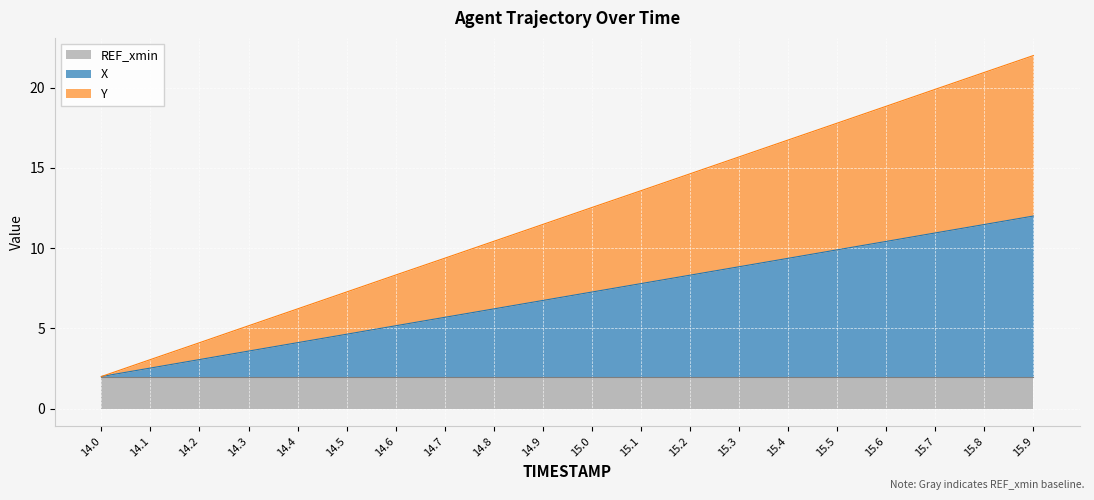

What is the average value of the X series?

7.0